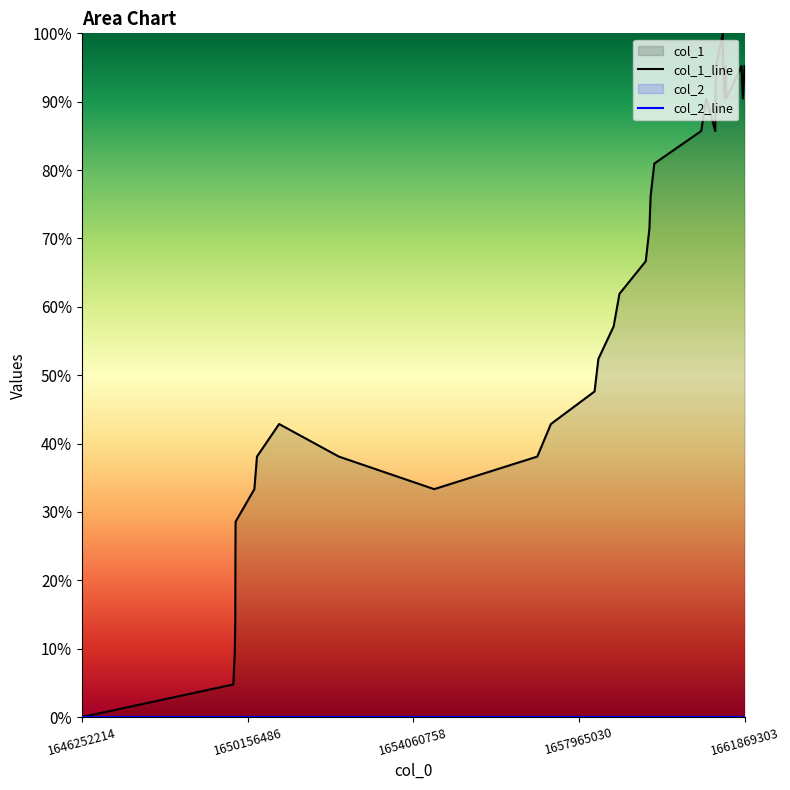

Where is the first local minimum?

1654553996